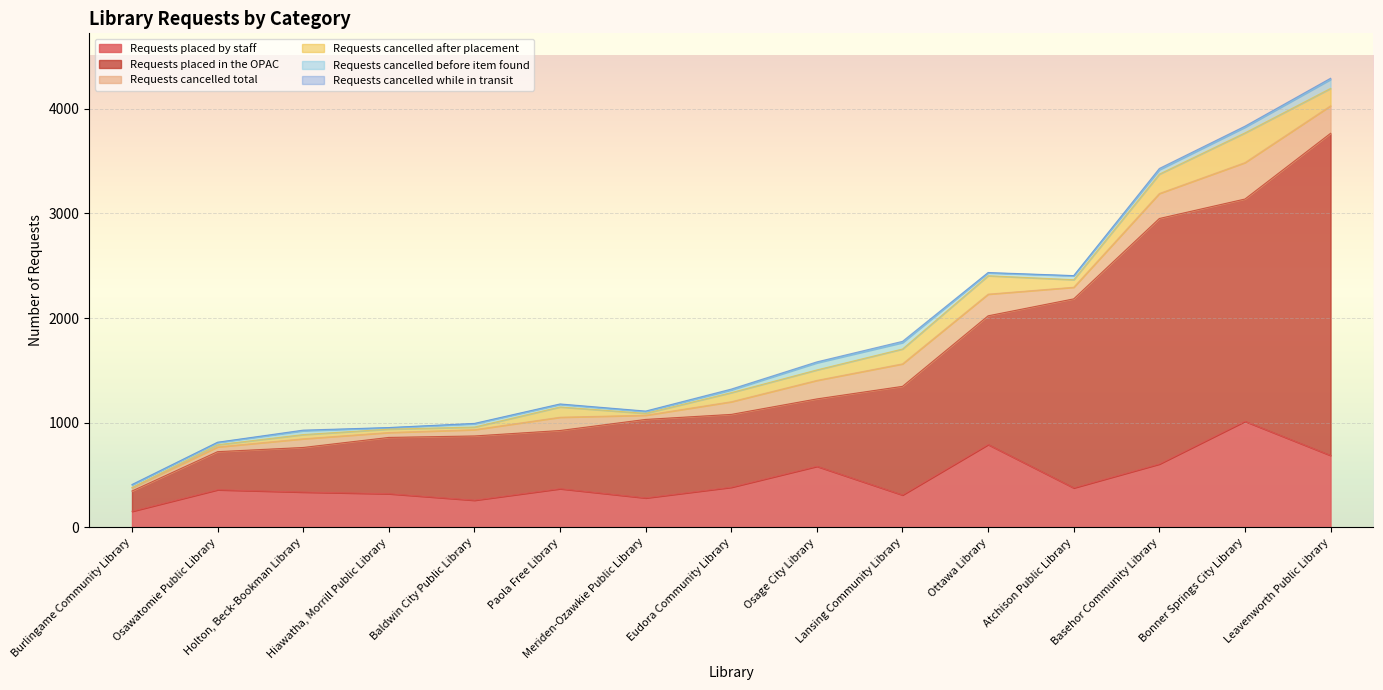

List the labels in order of Requests cancelled while in transit value, largest first.

Basehor Community Library, Lansing Community Library, Leavenworth Public Library, Bonner Springs City Library, Osage City Library, Eudora Community Library, Holton, Beck-Bookman Library, Meriden-Ozawkie Public Library, Ottawa Library, Paola Free Library, Baldwin City Public Library, Burlingame Community Library, Atchison Public Library, Osawatomie Public Library, Hiawatha, Morrill Public Library